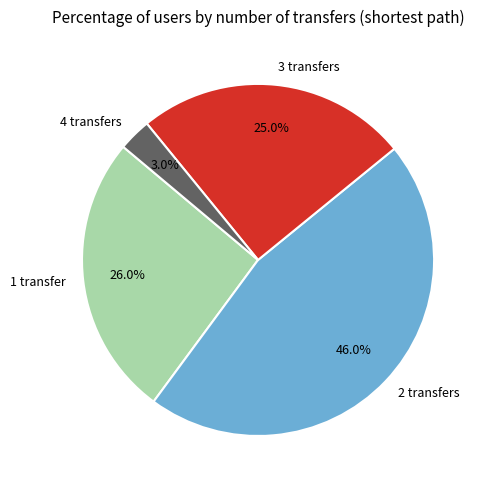

Does 1 transfer represent more than half of the total?

No